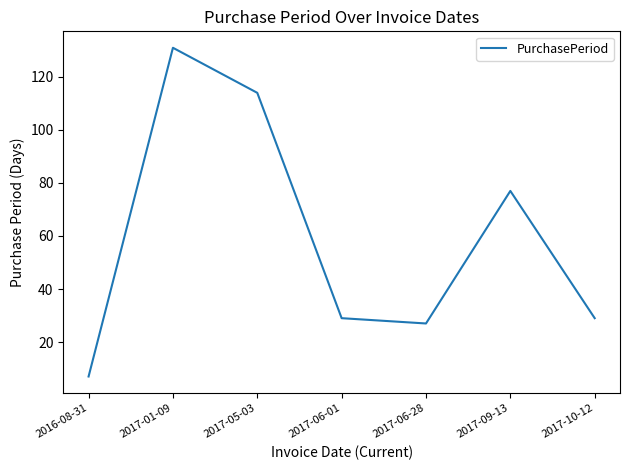

True or false: the data has more than 2 interior local peaks.

False